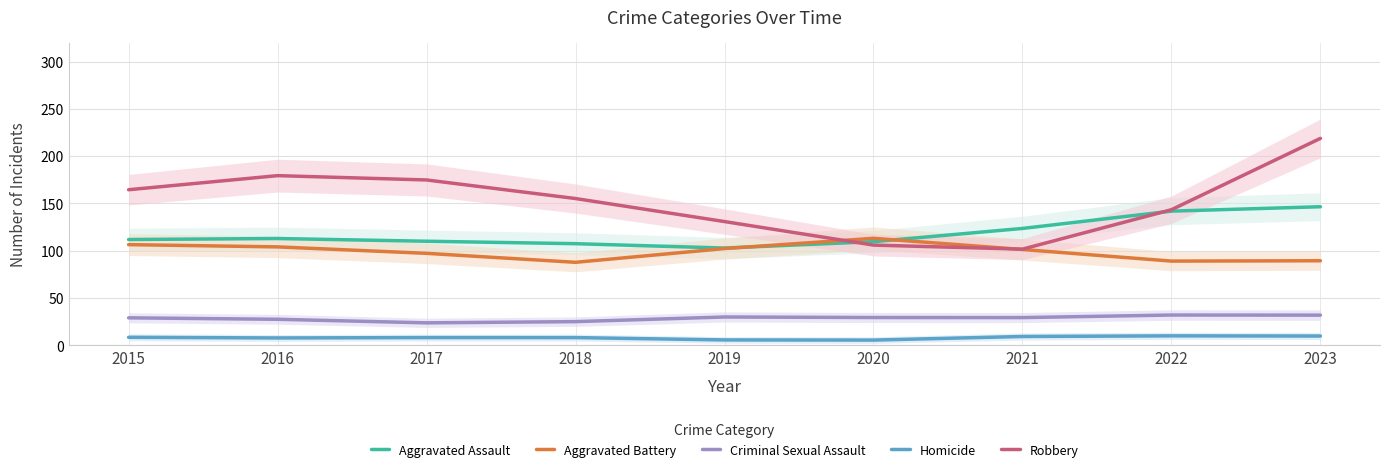

What are all the series names shown in the legend?

Aggravated Assault, Aggravated Battery, Criminal Sexual Assault, Homicide, Robbery